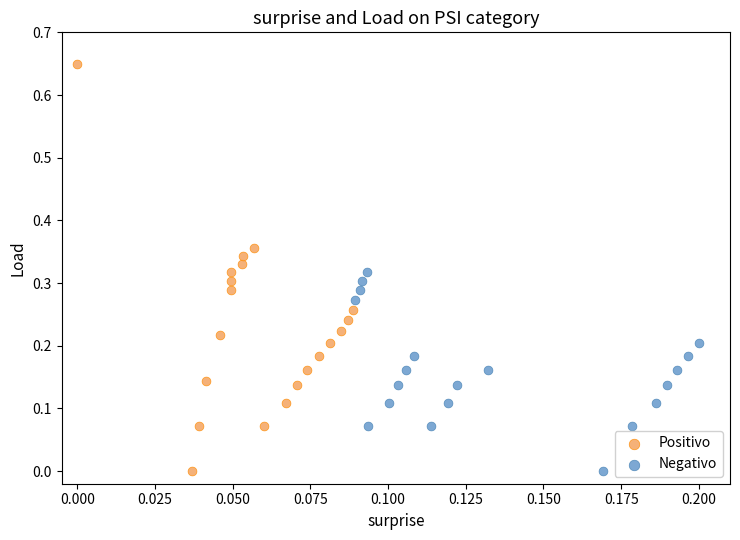

Which series has the largest Y range (max minus min)?

Positivo